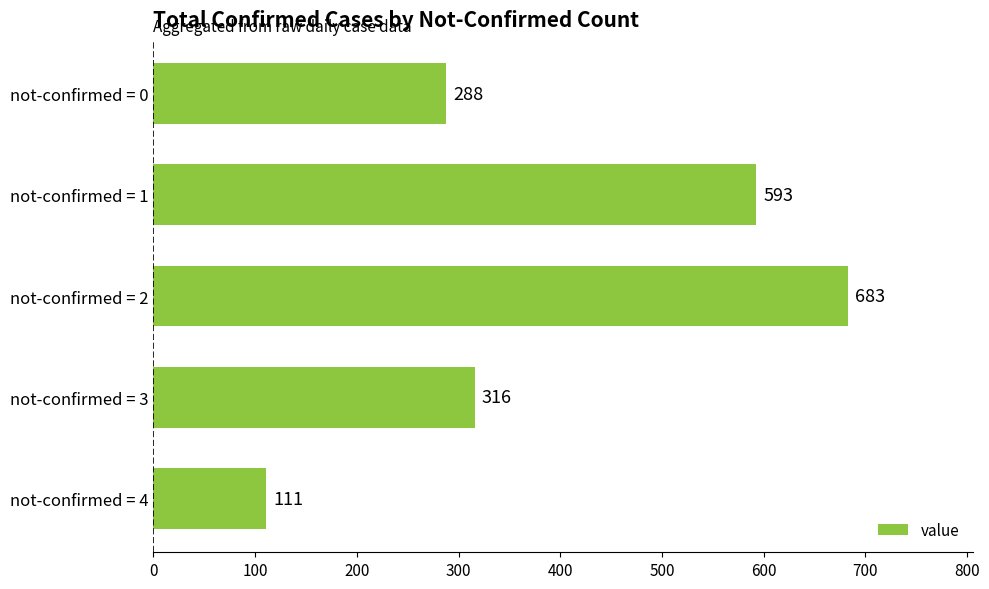

What is the difference between the maximum and minimum values?

572